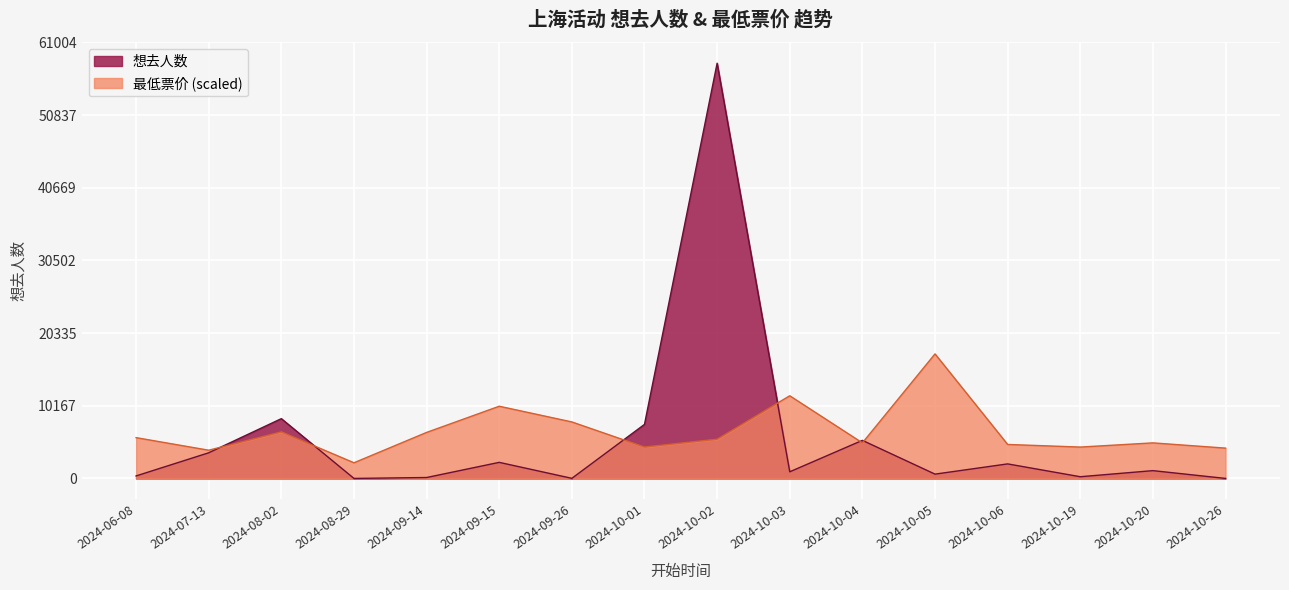

What is the difference between the highest and lowest values at 2024-10-20?

3882.9